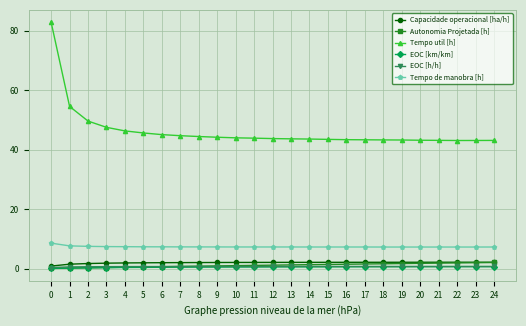

True or false: Capacidade operacional [ha/h] has more than 0 interior local peaks.

True